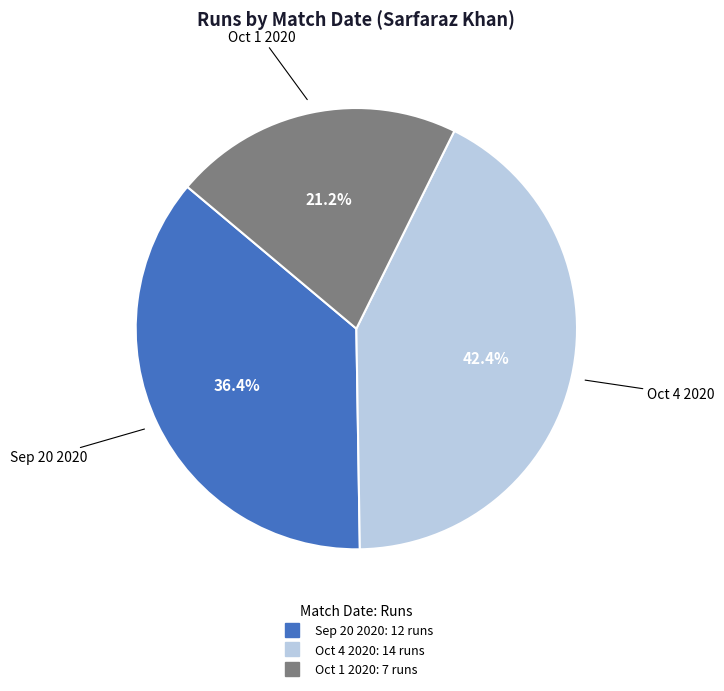

To the nearest percent, what is the average slice percentage?

33%